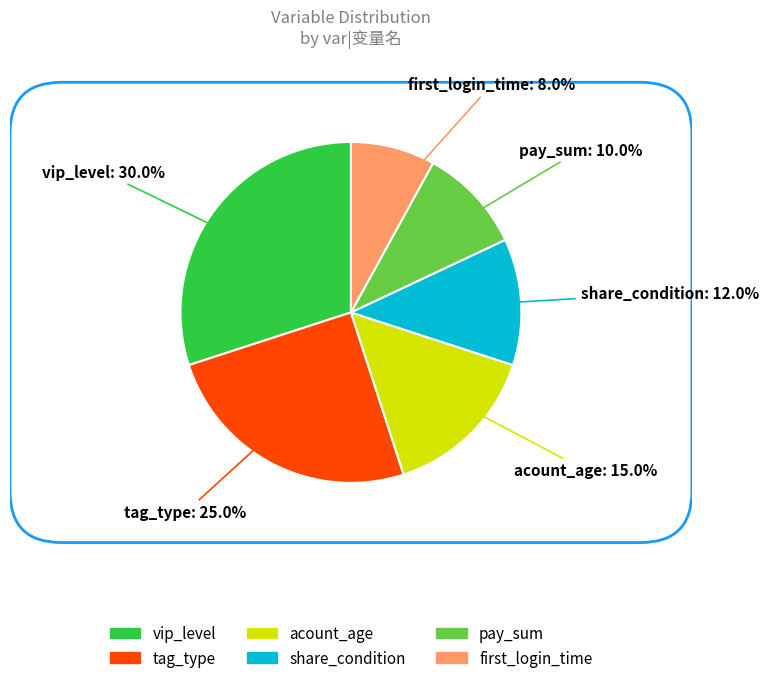

To the nearest percent, what is the difference between the largest and smallest slice percentages?

22%